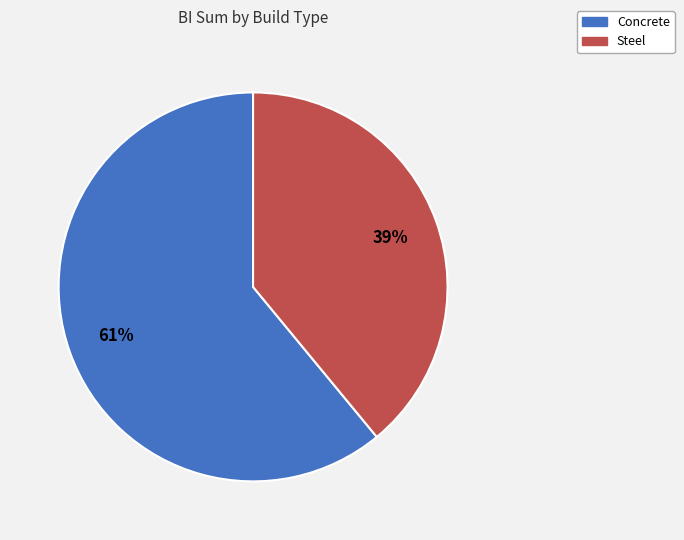

Do Steel and Concrete together represent more than half of the pie?

Yes